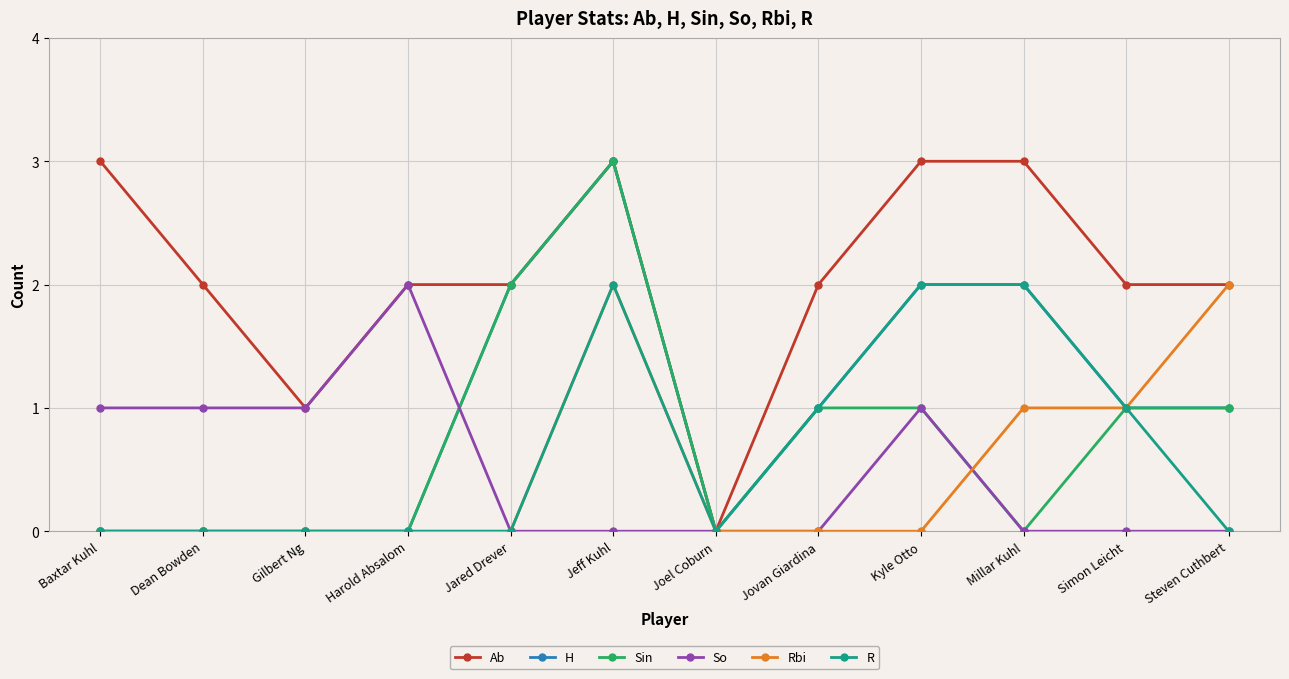

Is it true that Rbi equals 1 at Gilbert Ng?

False